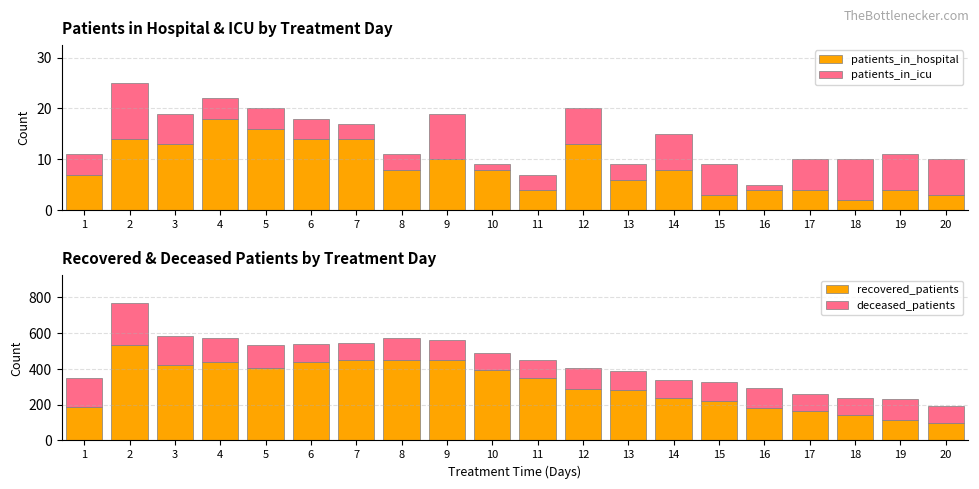

The recovered_patients series shows 436 at 4. True or false?

True